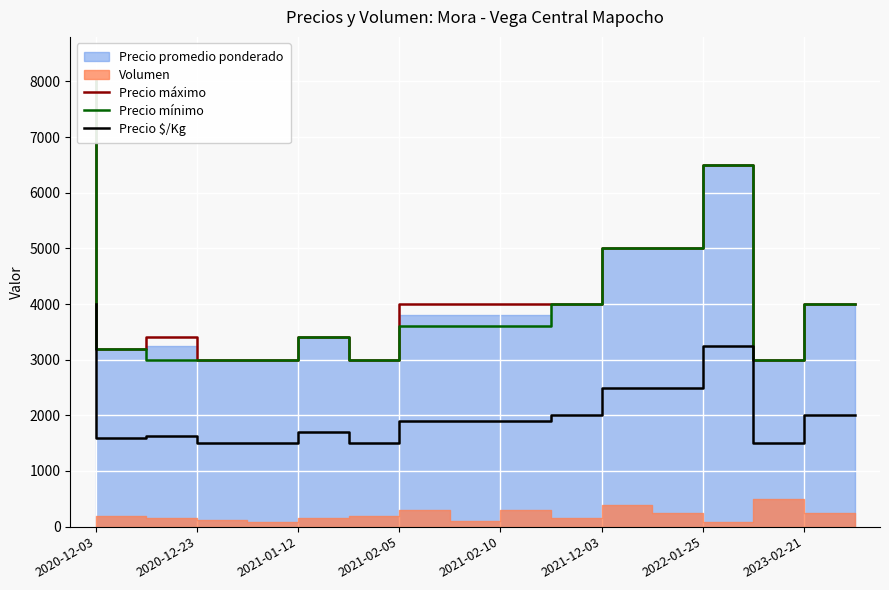

In Precio mínimo, how many points are higher than both neighbors (excluding endpoints)?

2